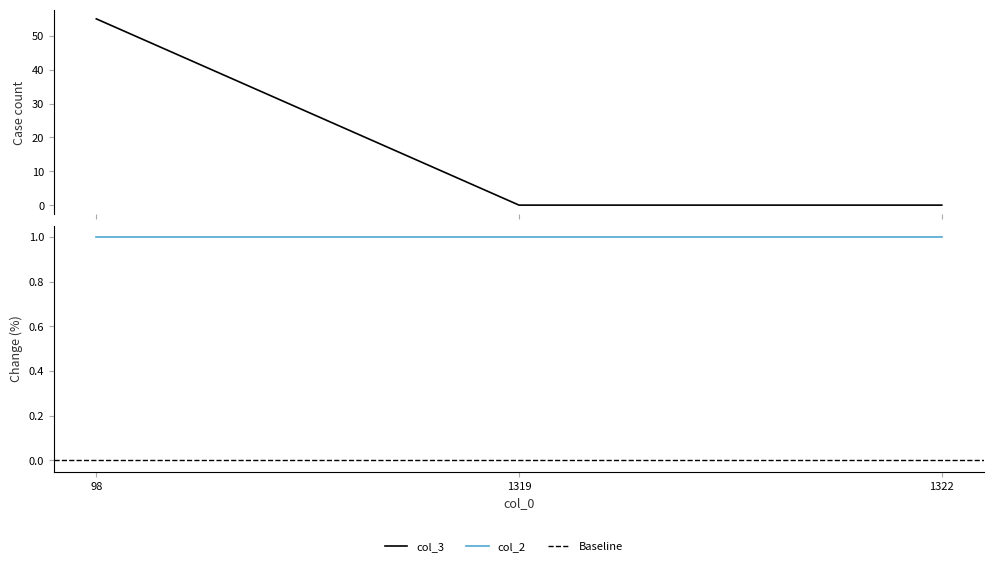

How many values are between 0 and 55?

3